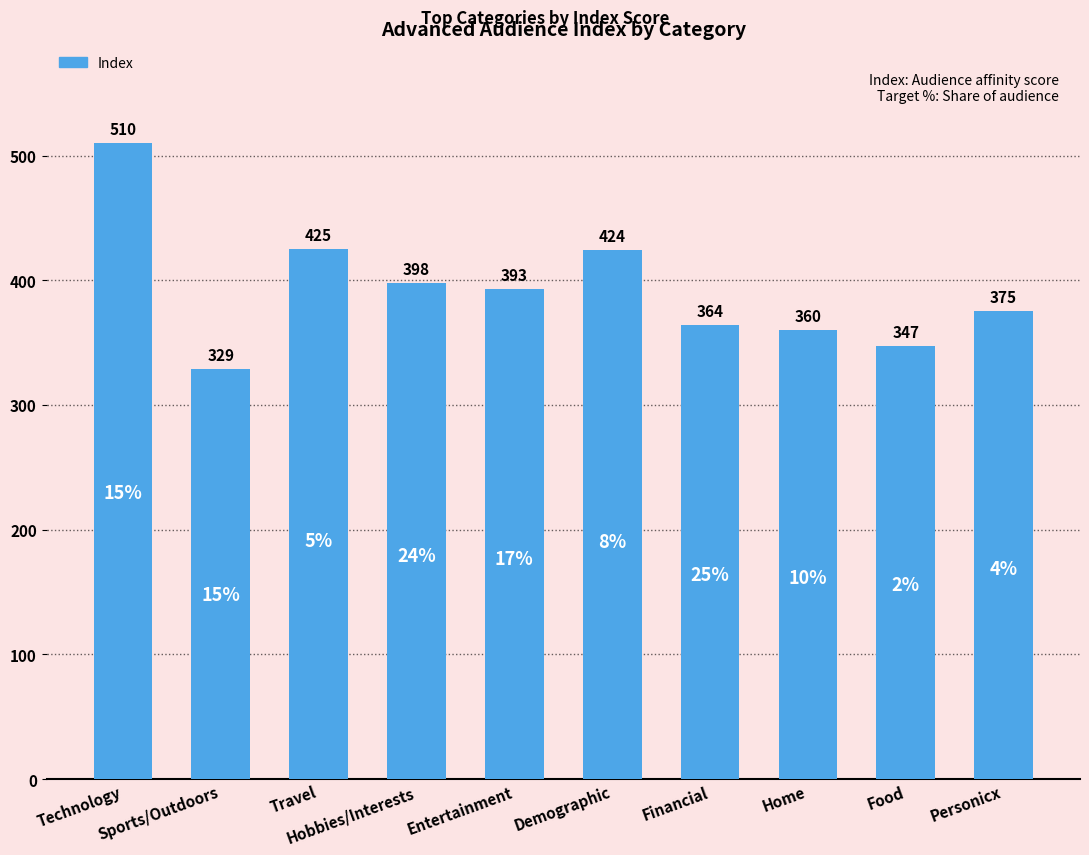

Reading right to left, extract all data points from this chart.

Personicx=375	Food=347	Home=360	Financial=364	Demographic=424	Entertainment=393	Hobbies/Interests=398	Travel=425	Sports/Outdoors=329	Technology=510